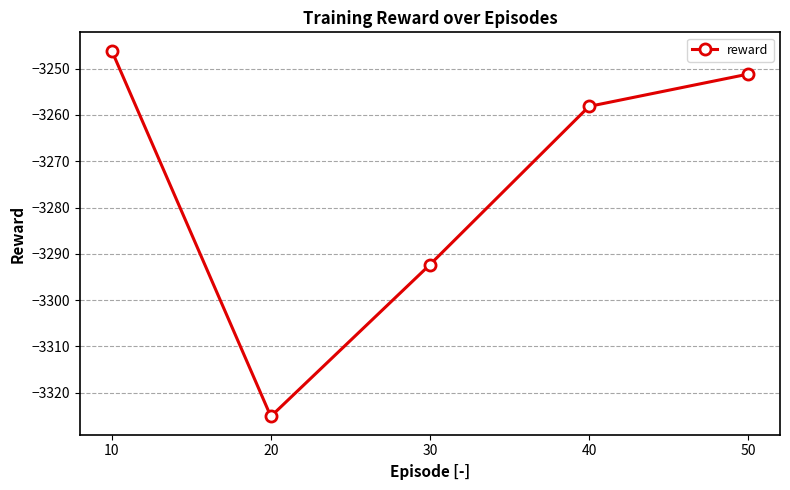

Which label corresponds to the smallest value in the chart?

20